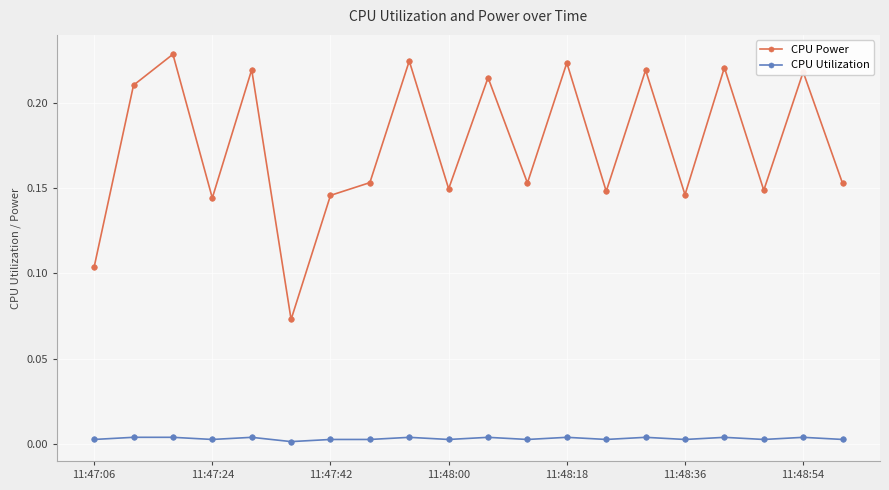

What is the sum of all CPU Power values?

3.5